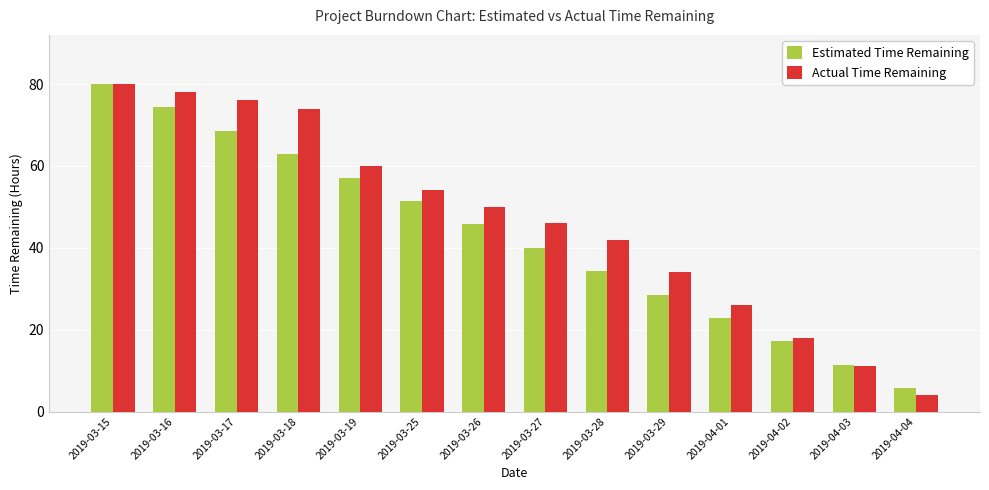

True or false: Estimated Time Remaining has a value of 51.4 at 2019-03-25.

True